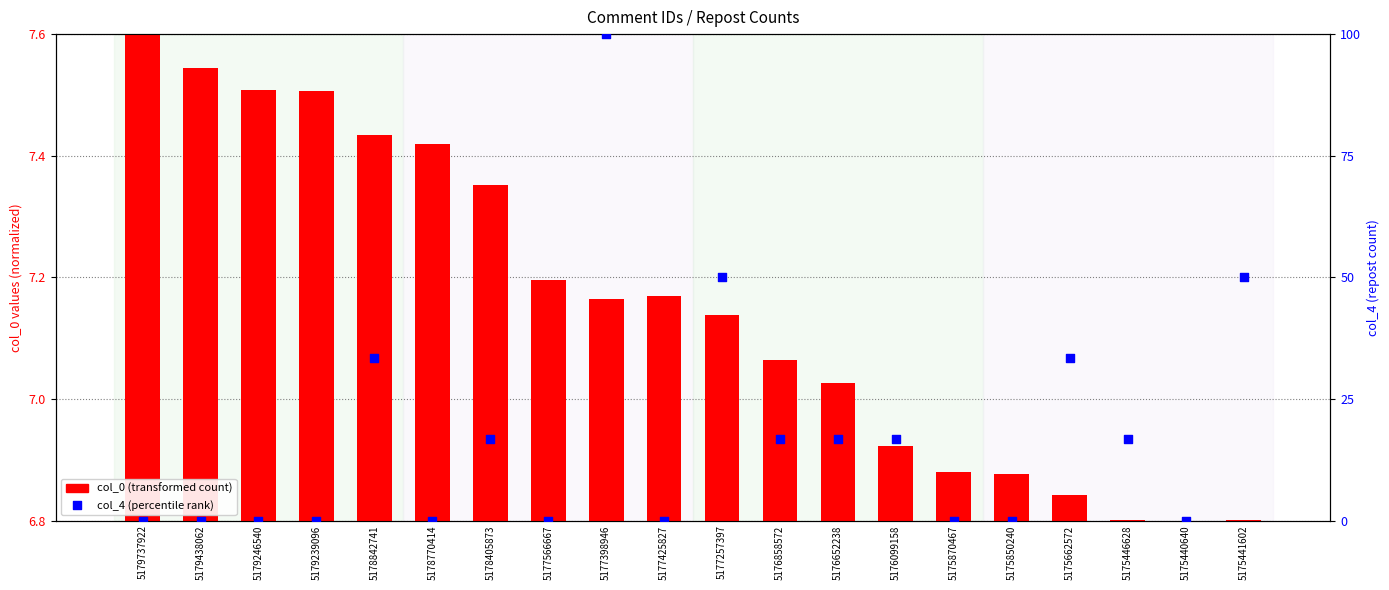

At how many categories does at least one series exceed 54?

1